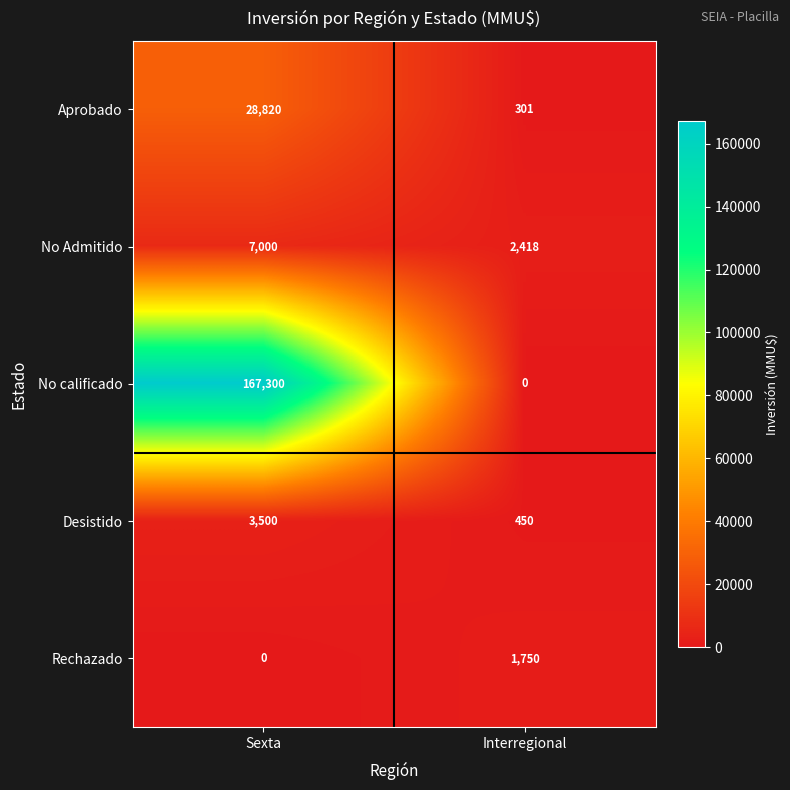

What is the maximum value shown in the chart?

167300